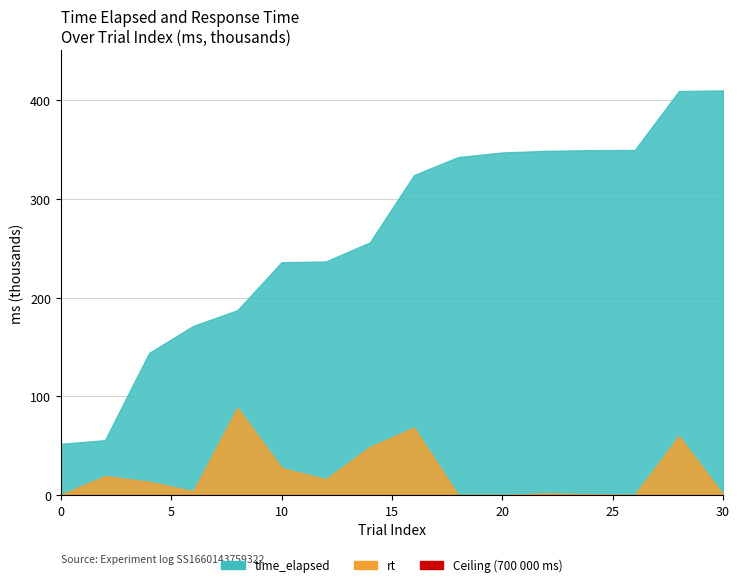

List the series in order of their overall mean, lowest first.

rt, time_elapsed (trial)